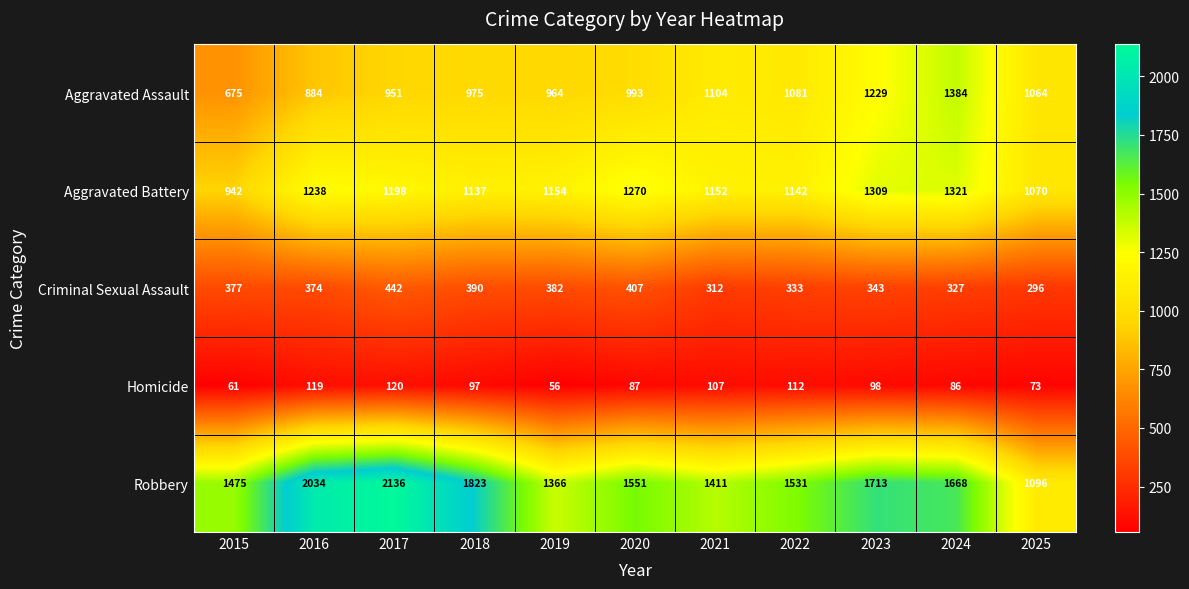

Which category has the highest value in the Homicide series?

2017